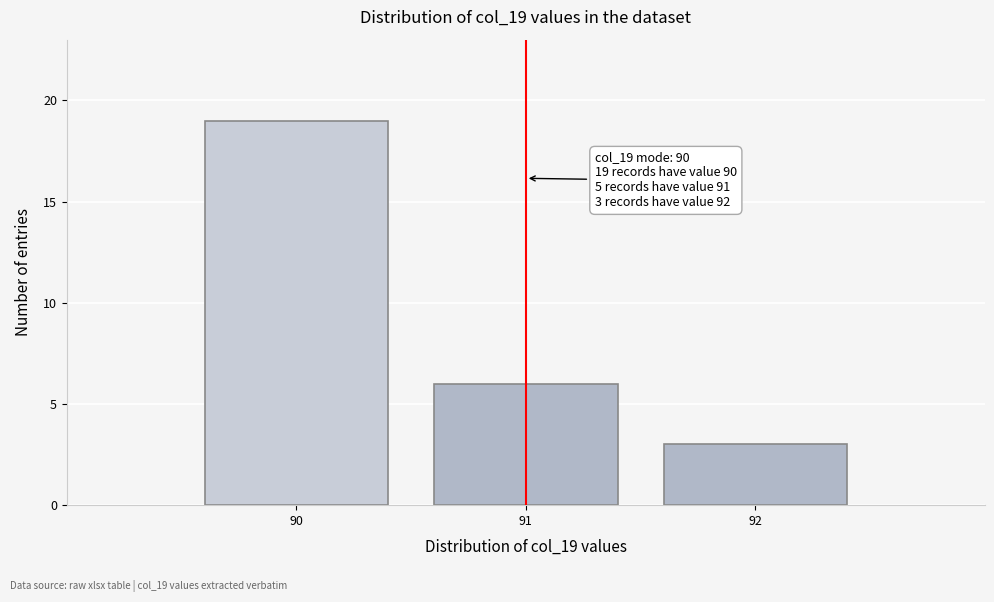

Reading left to right, extract all data points from this chart.

19	6	3